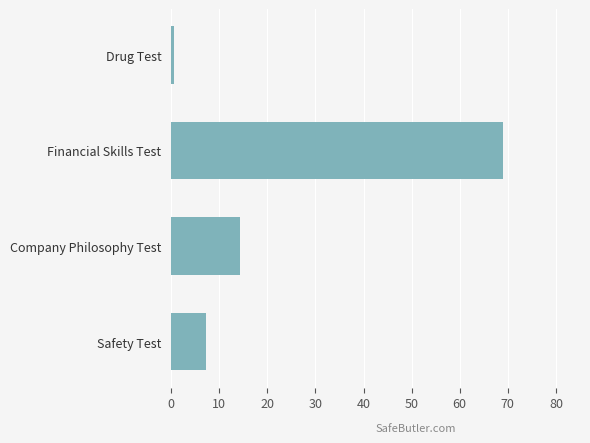

What is the average value?

22.8